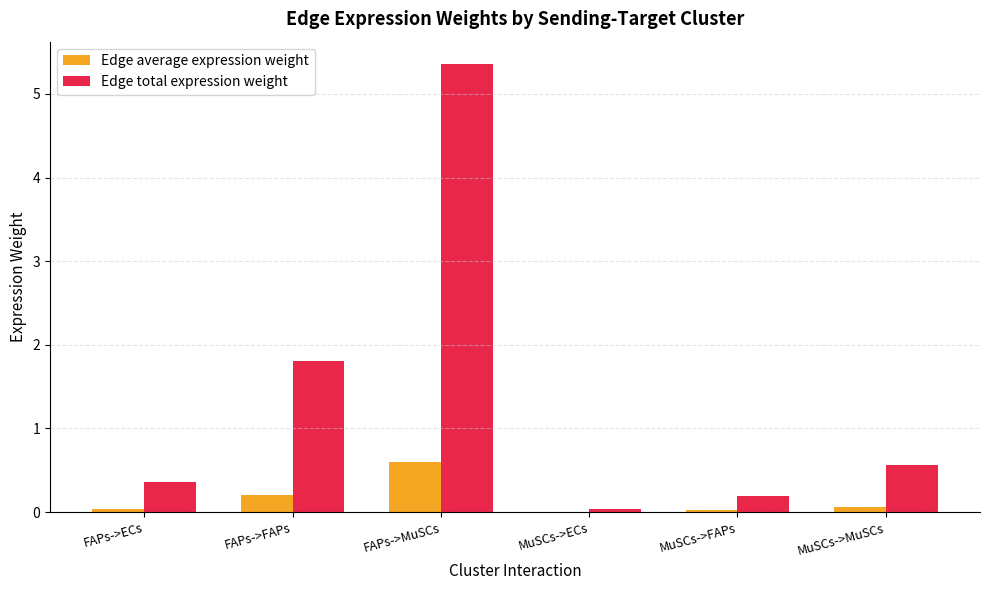

Read the Edge total expression weight value at MuSCs->MuSCs.

0.6